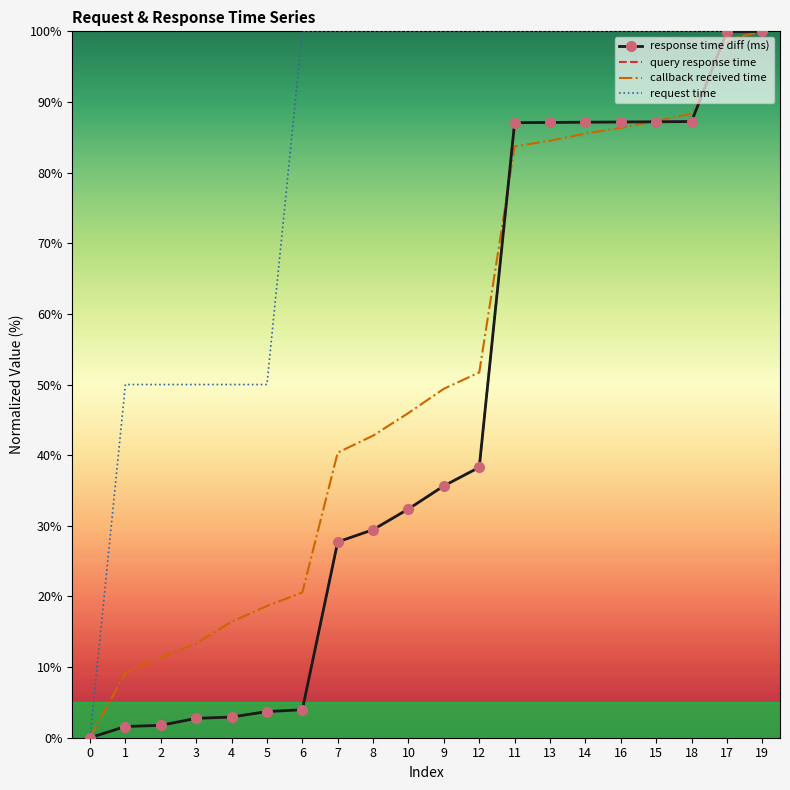

What are all the series names shown in the legend?

response time diff (ms), query response time, callback received time, request time